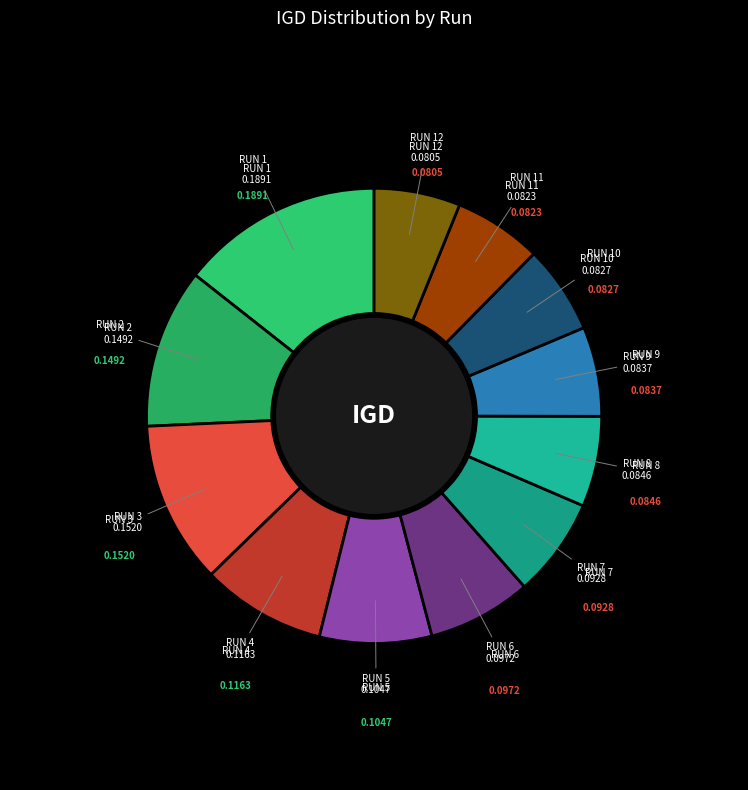

Which has a higher value, RUN 7 or RUN 10?

RUN 7